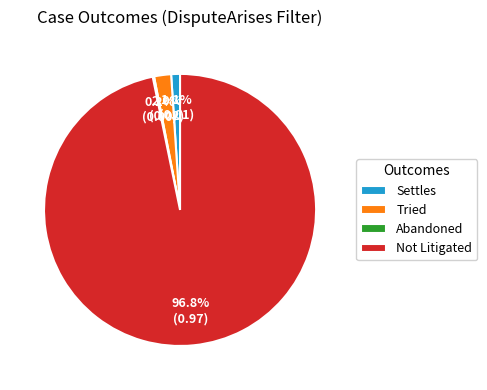

Is the sum of Settles and Tried greater than half?

No